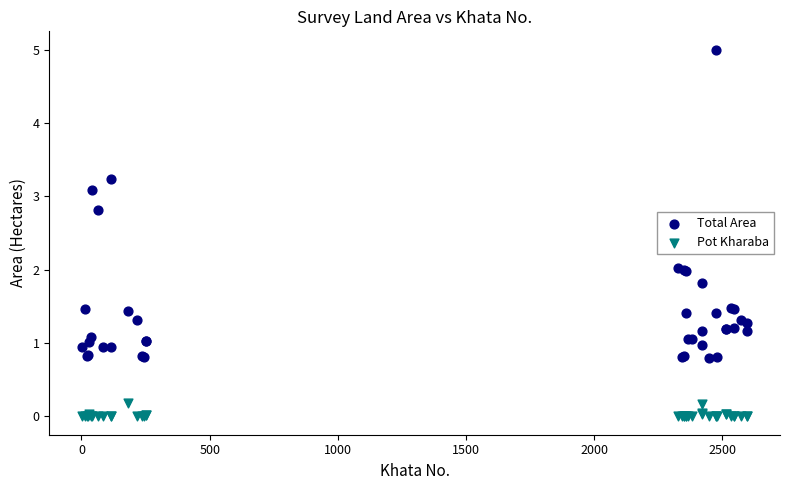

Which series has the largest Y range (max minus min)?

Total Area